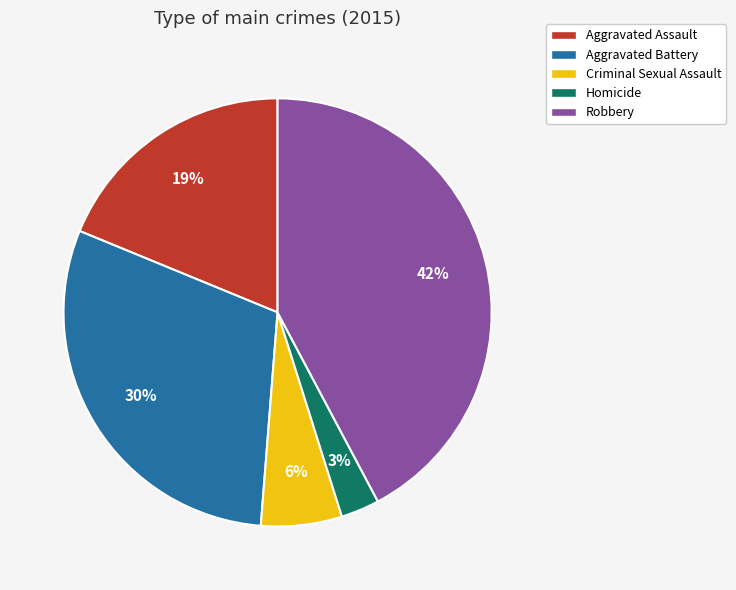

Rank the categories by value from lowest to highest.

Homicide, Criminal Sexual Assault, Aggravated Assault, Aggravated Battery, Robbery